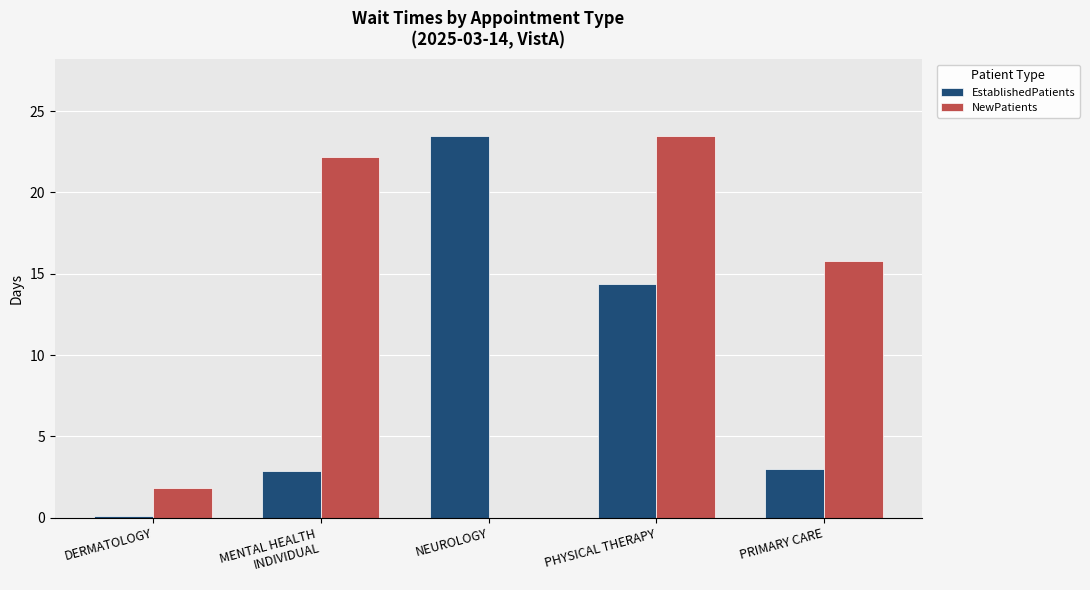

How many groups of bars are there?

5